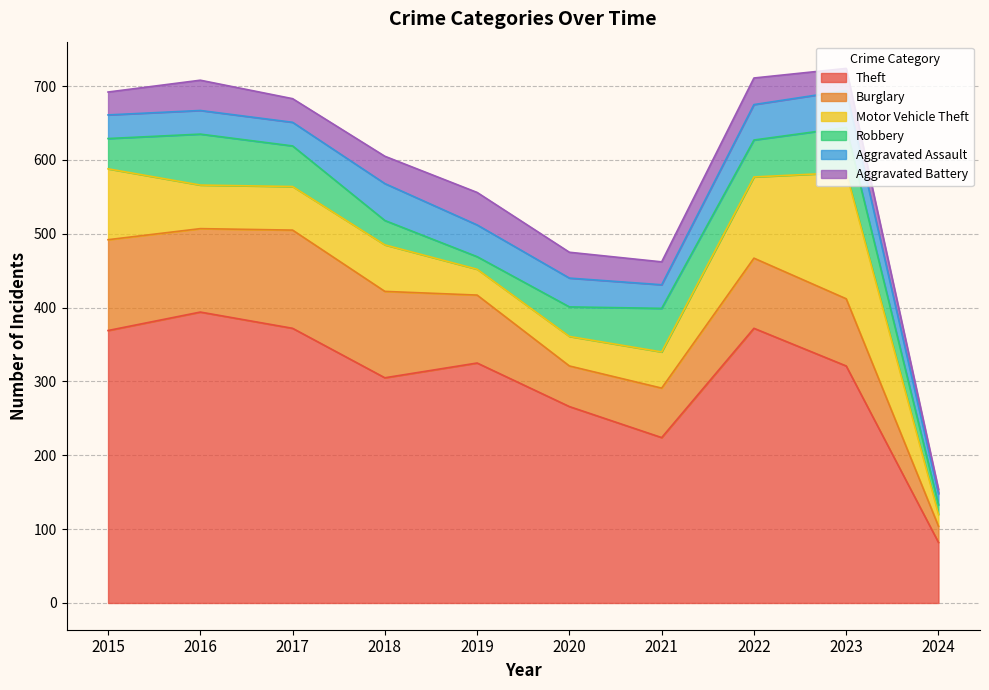

What is the sum of the Motor Vehicle Theft values at 2022 and 2017?

169